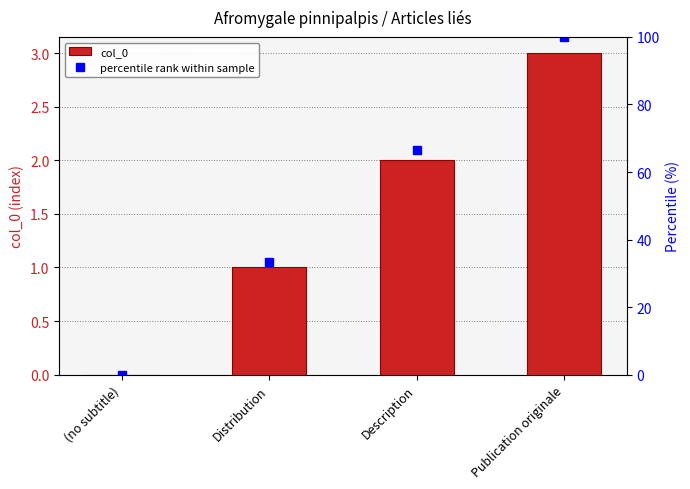

Reading left to right, transcribe all the data shown in this chart.

col_0: 0.0	1.0	2.0	3.0
percentile rank within sample: 0.0	33.3	66.7	100.0